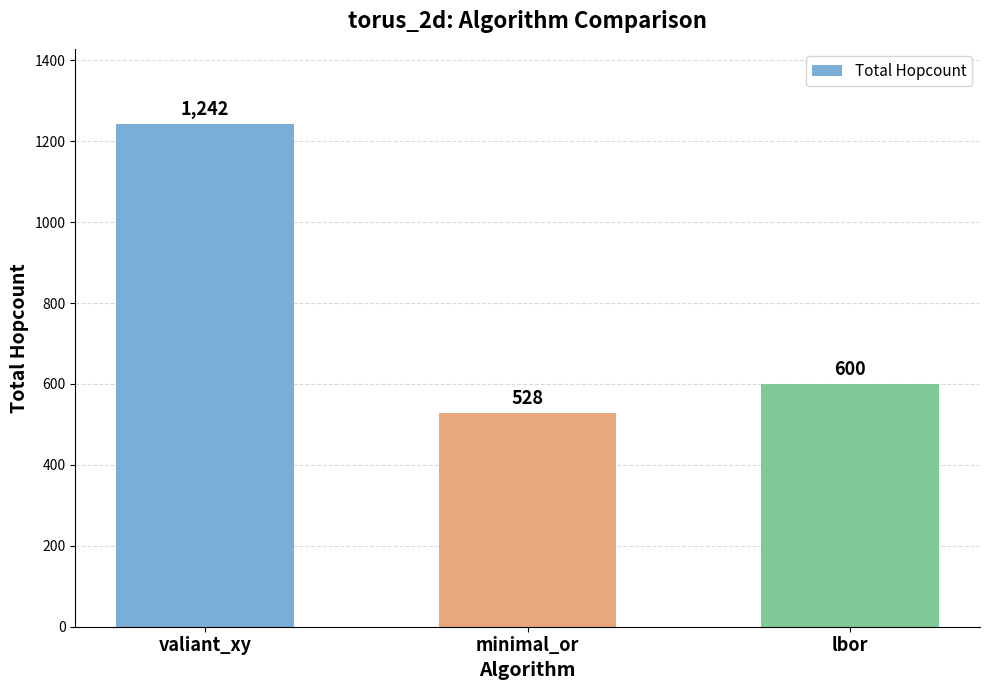

Reading right to left, what are all the values shown in this chart?

600	528	1242